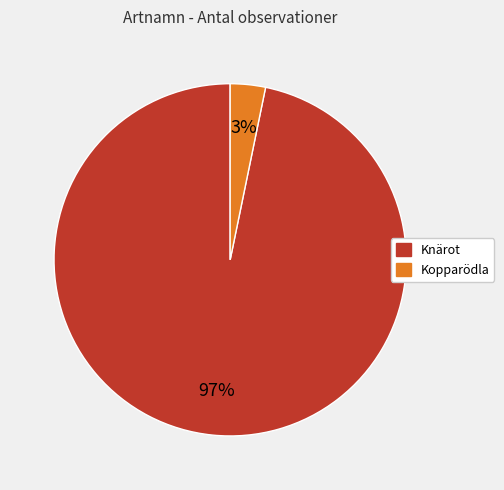

To the nearest percent, what portion does Knärot represent?

97%